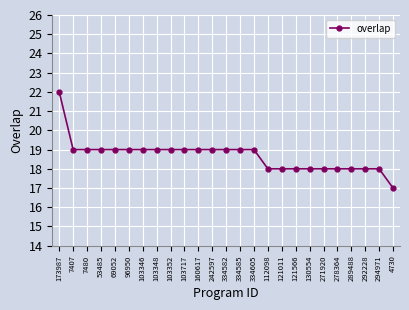

What is the label of the 21st point from the right?

69052